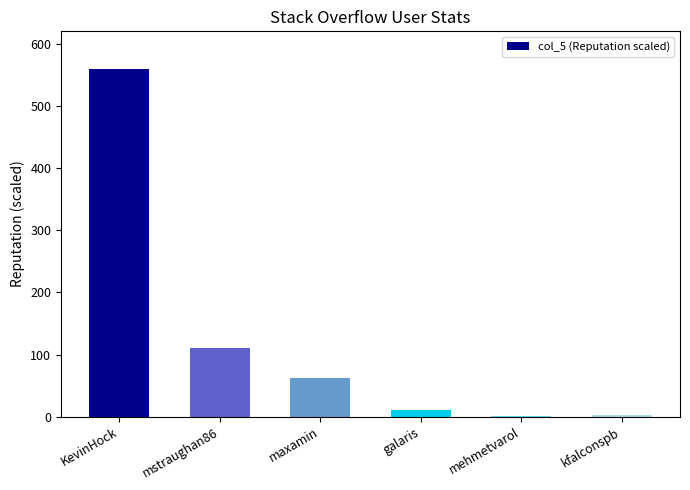

How many categories are shown in the chart?

6